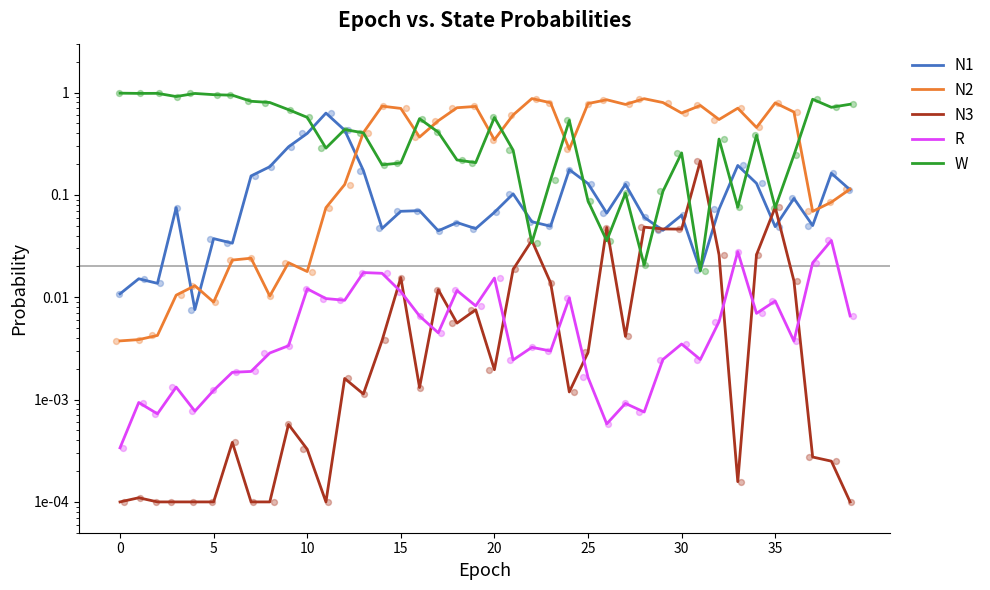

What is the total value across all series at 11?

1.0